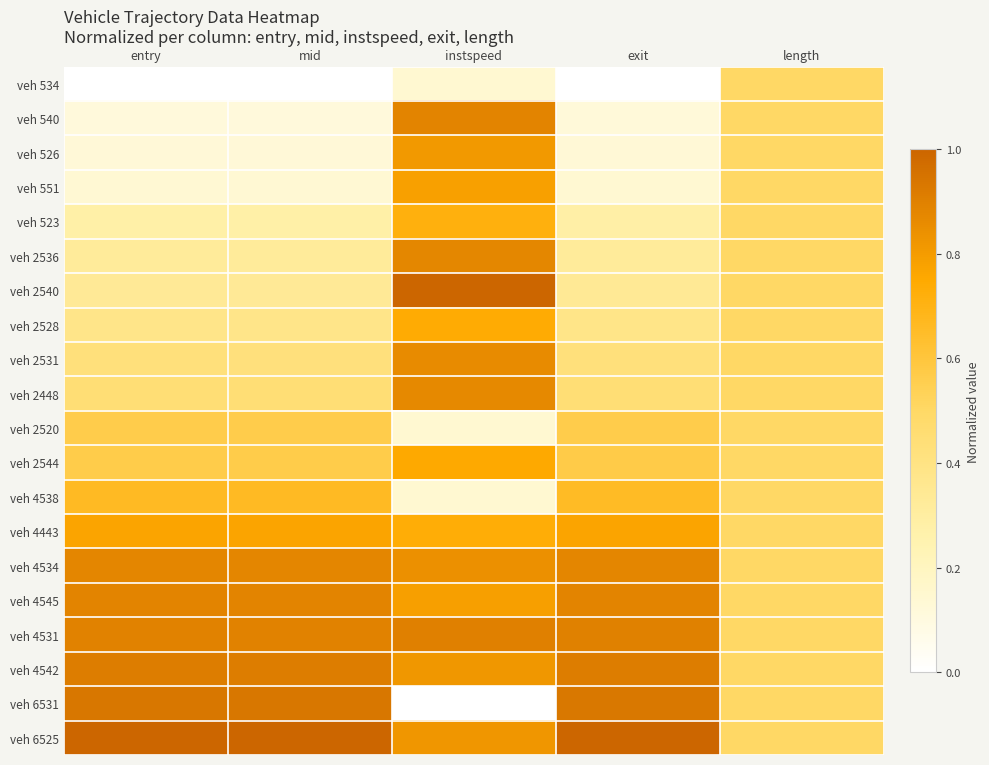

Between mid and entry, which is larger?

mid